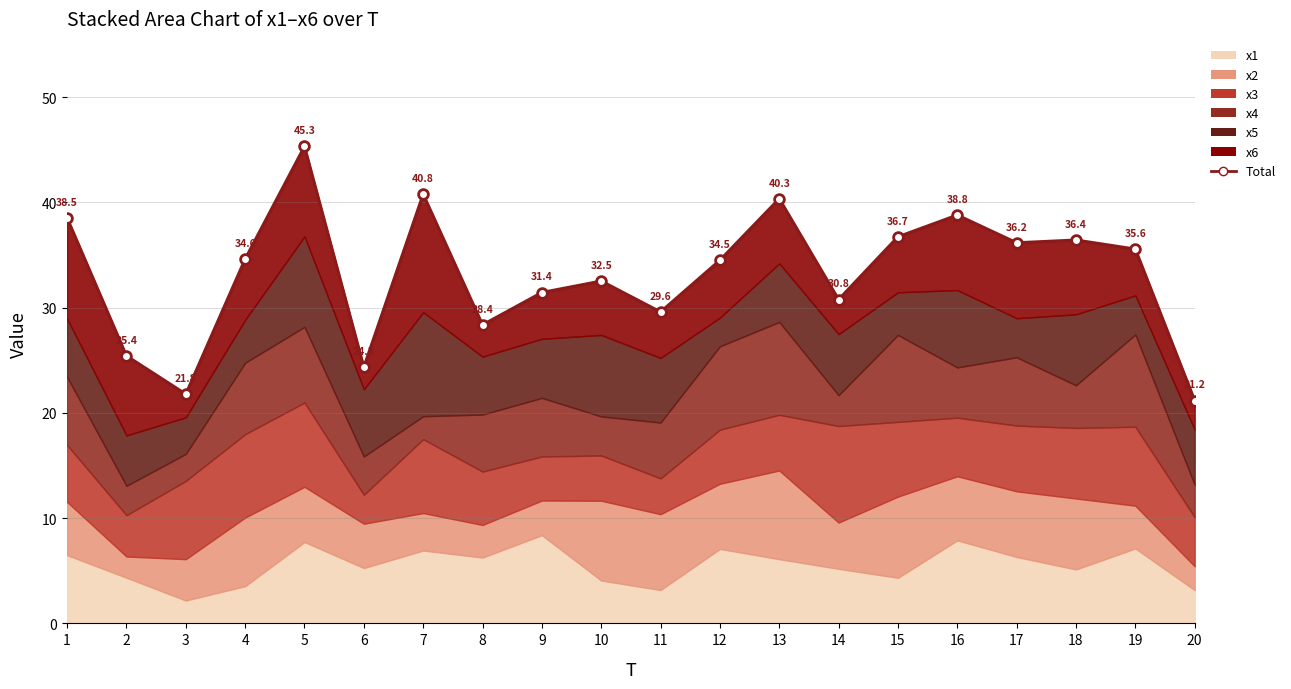

How many data points are less than 34?

9